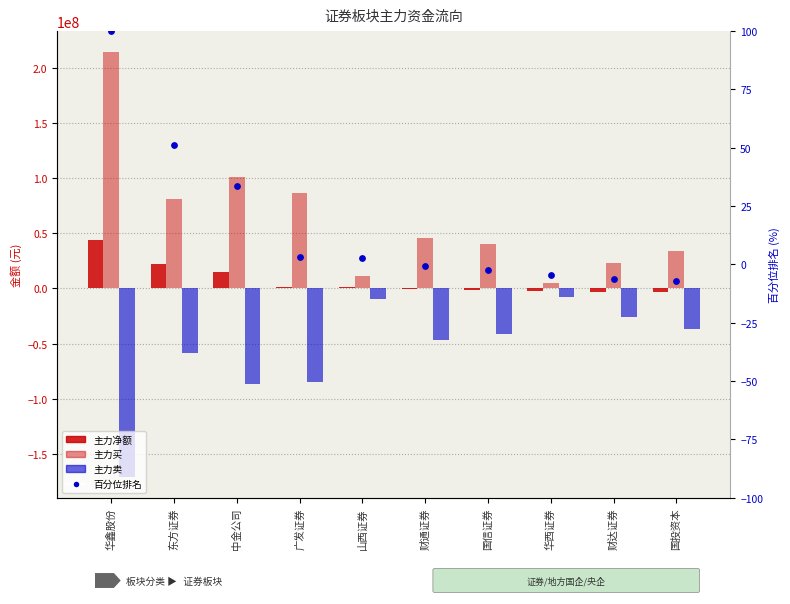

Which series has the widest spread of Y values?

主力买